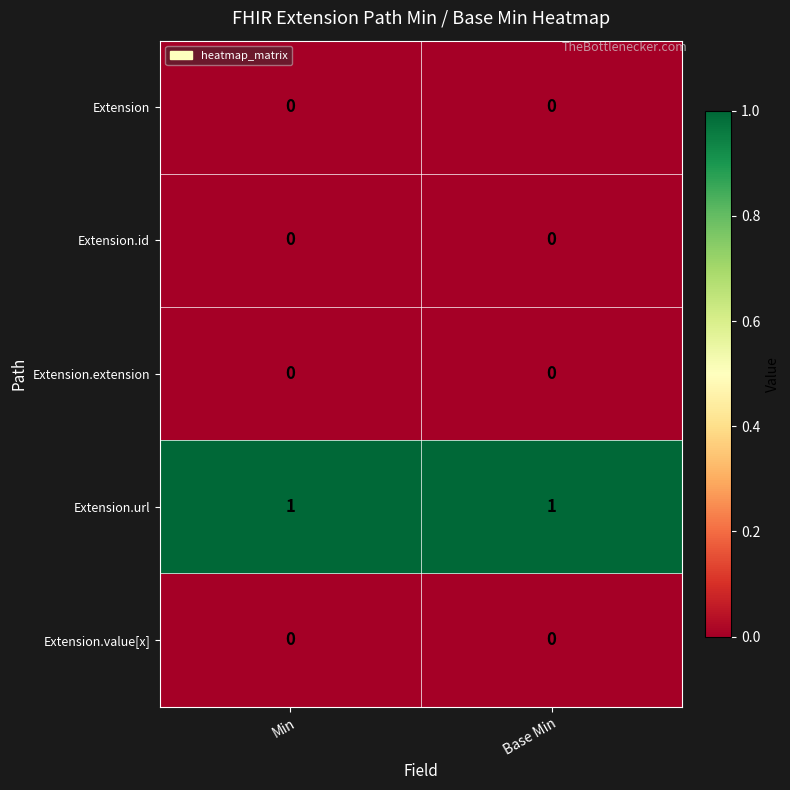

Which series has the largest total across all categories?

Extension.url